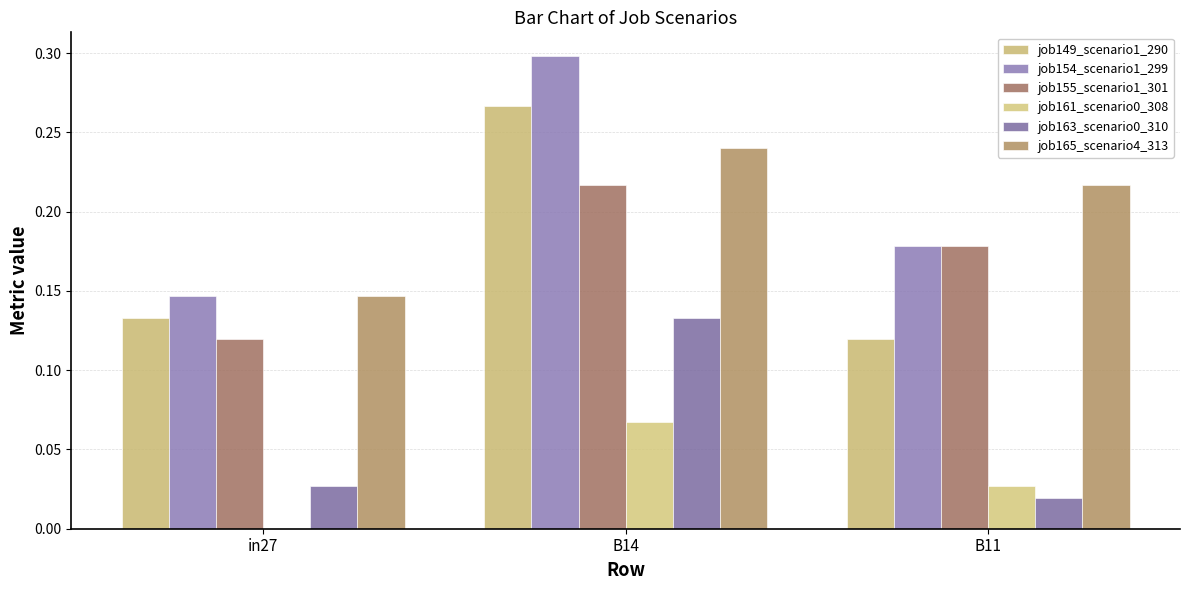

At which category is the sum across all series the highest?

B14